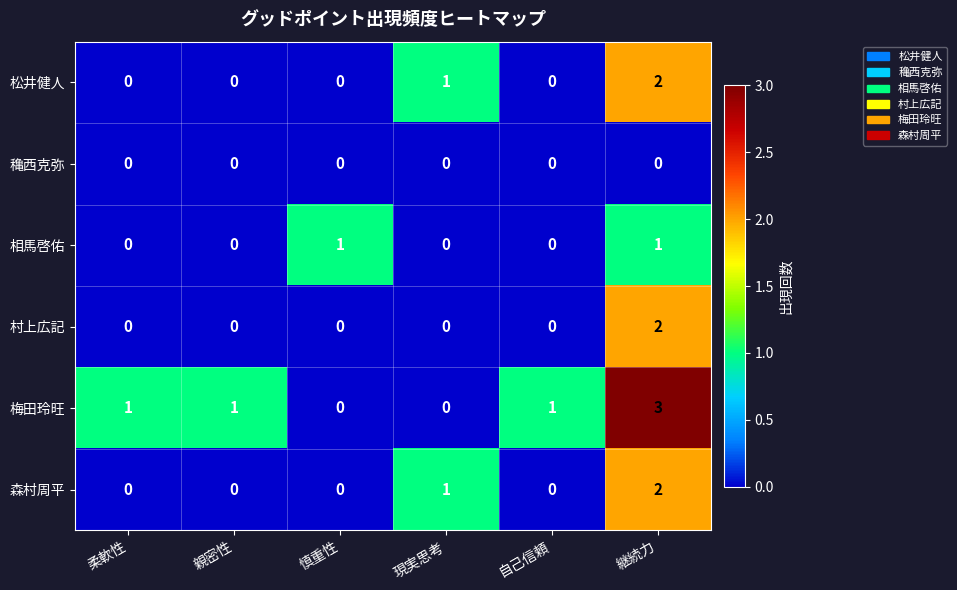

Count the 森村周平 values in the range 0 to 1.

5